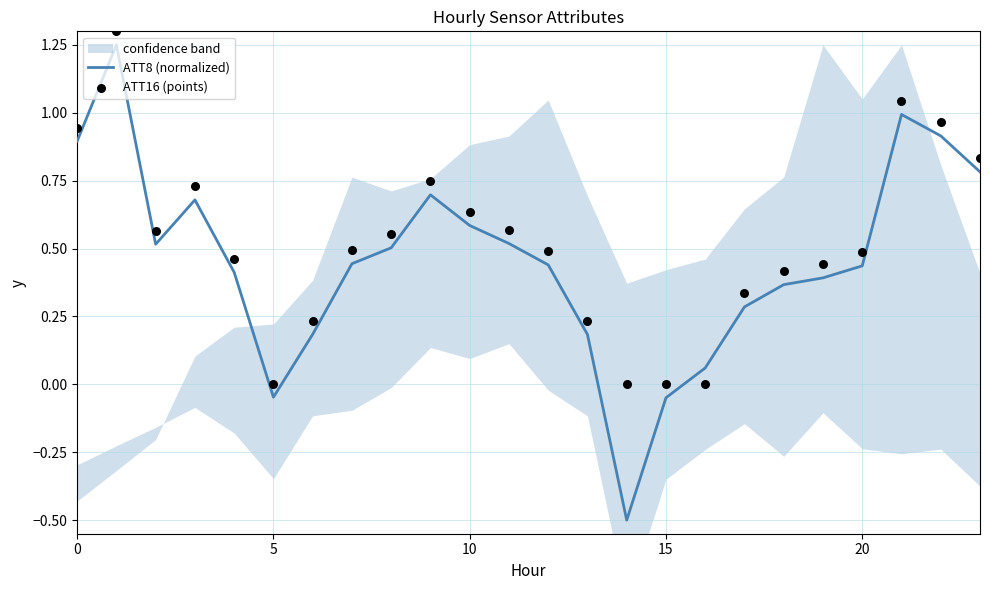

Which series contains the lowest Y value?

ATT8 (normalized)